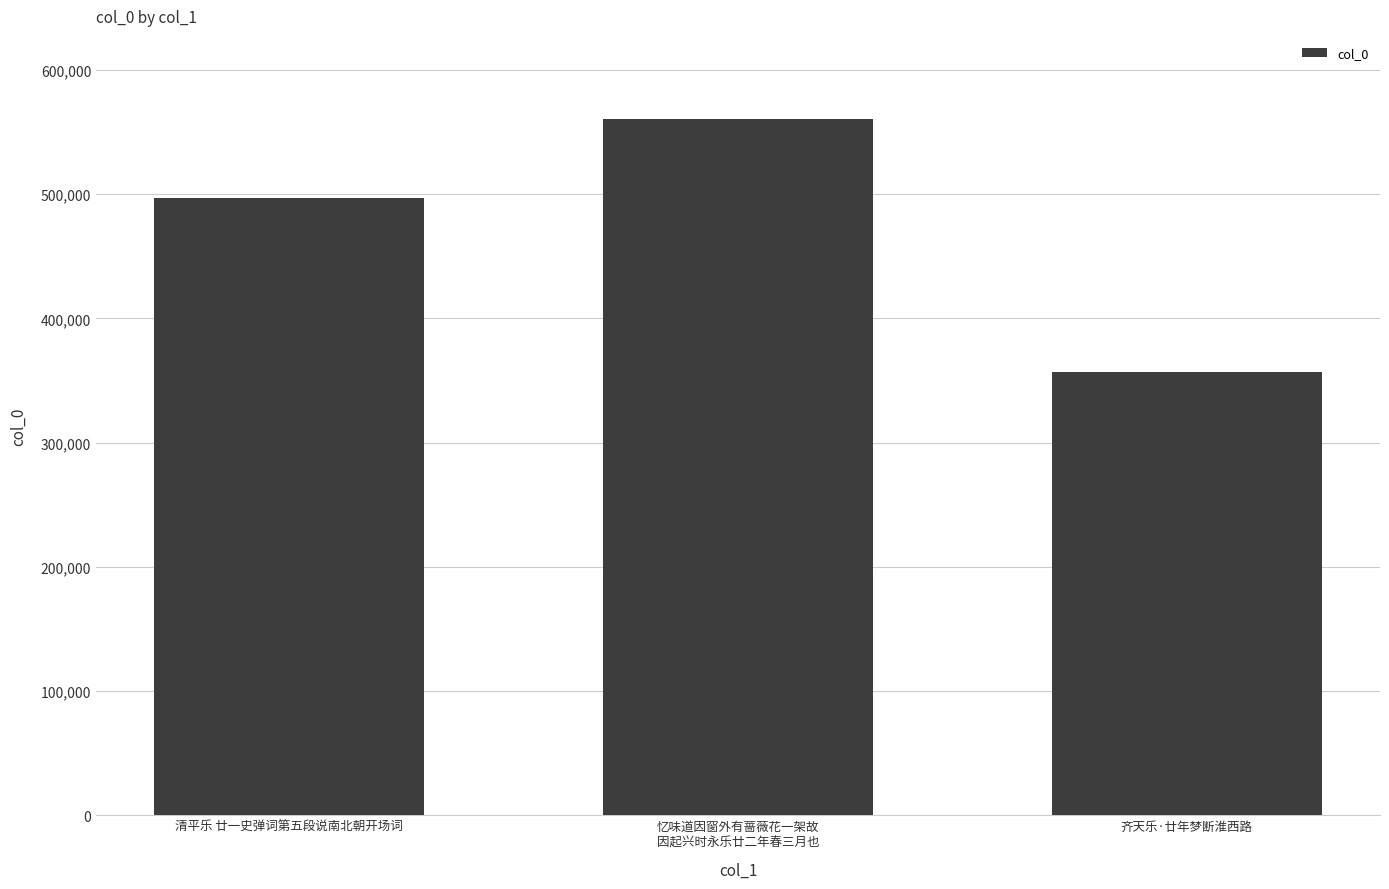

How many bars are there in total?

3